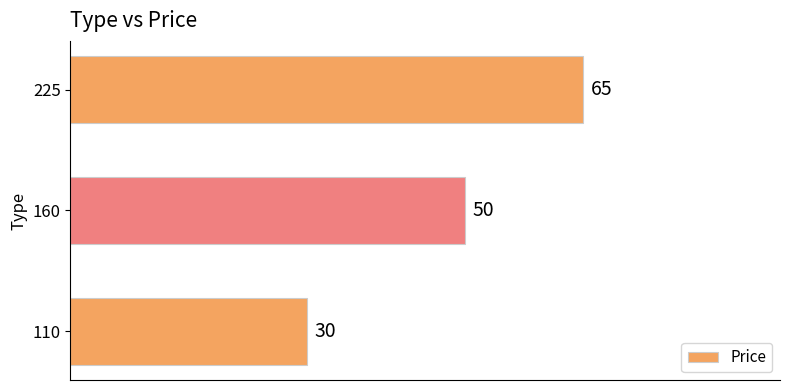

What is the average value?

48